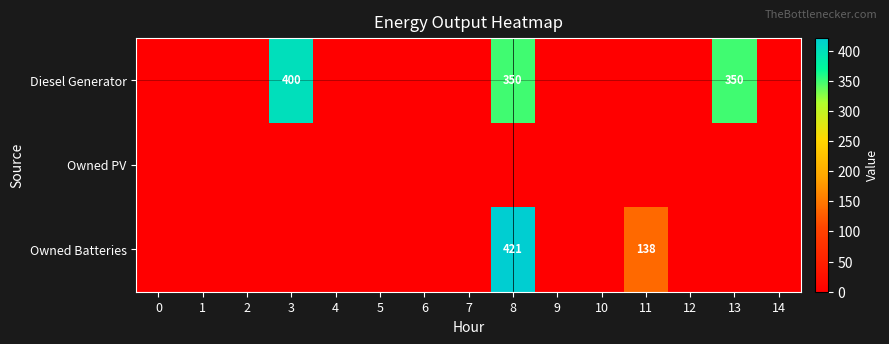

The value of Diesel Generator at 13 is 350. True or false?

True